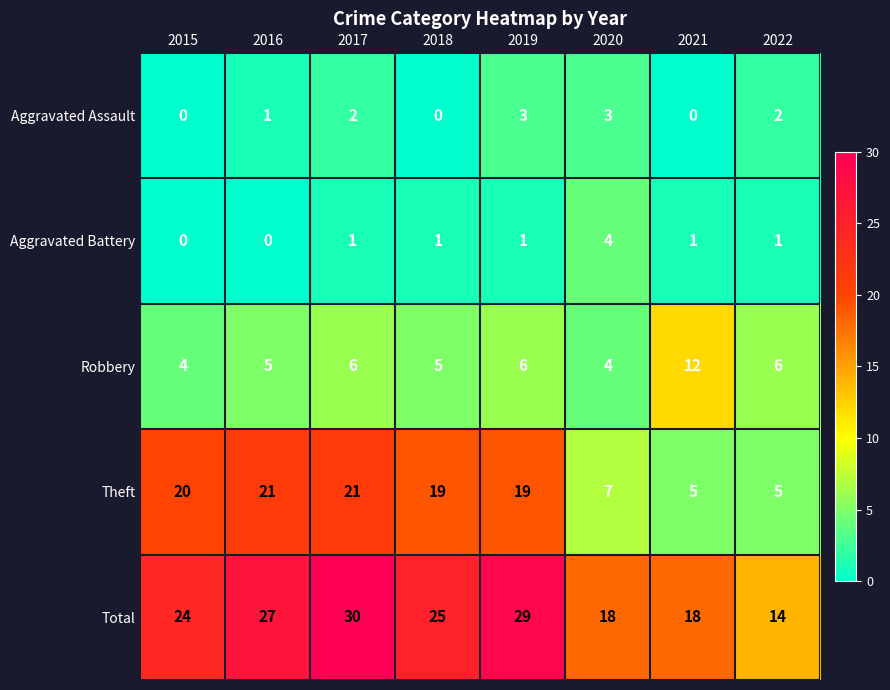

List the series in order of their peak value, lowest first.

Aggravated Assault, Aggravated Battery, Robbery, Theft, Total